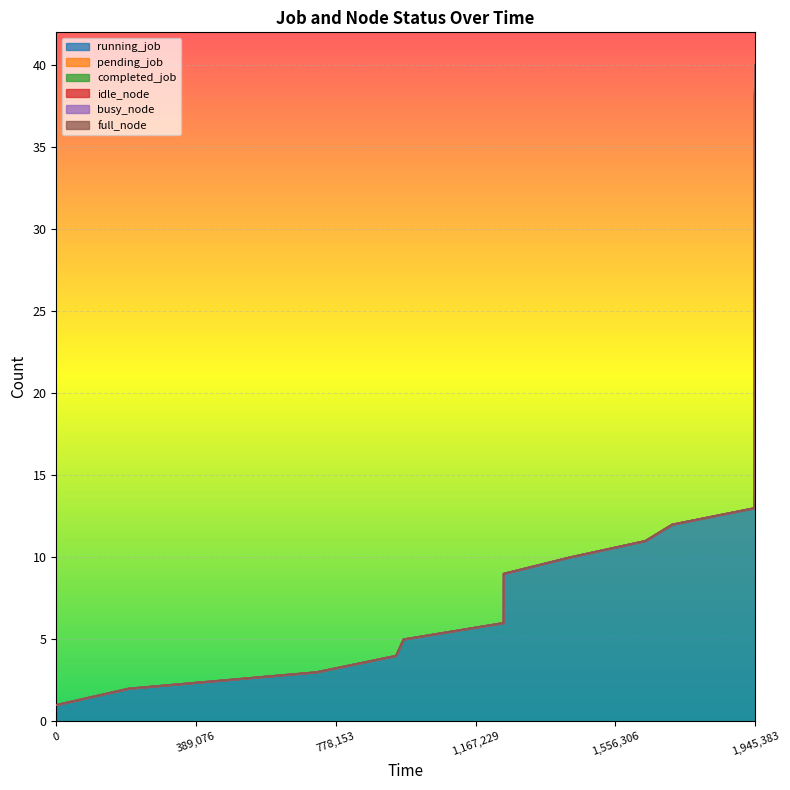

What is the difference between the running_job values at 9 and 39?

30